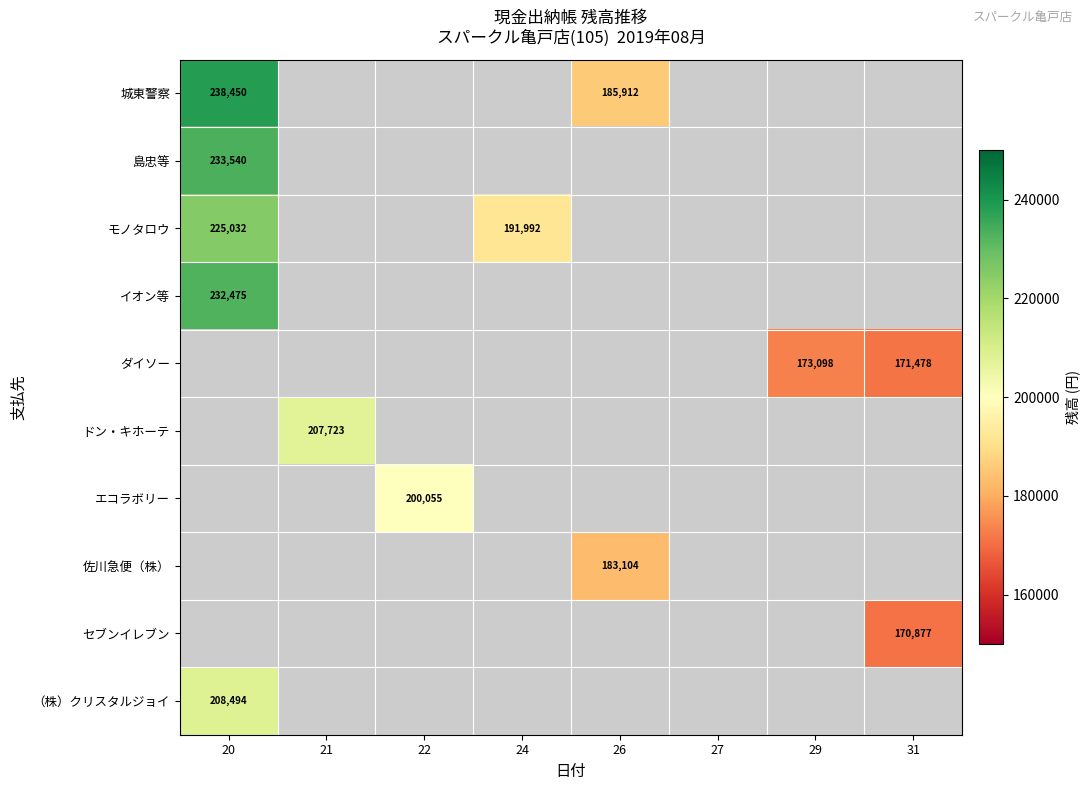

Is the value of 佐川急便（株） at 26 greater than the value of エコラボリー at 22?

No